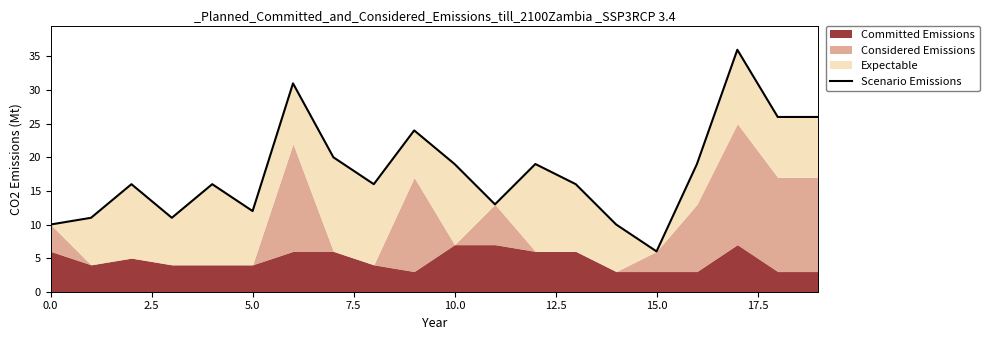

What position from the left is 16?

17